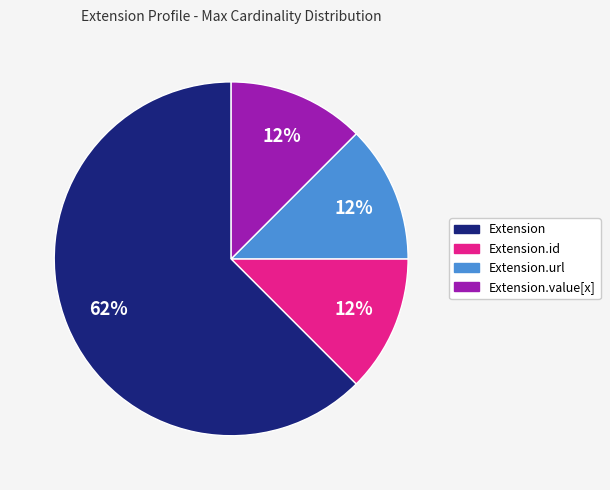

To the nearest percent, what is the average slice percentage?

25%